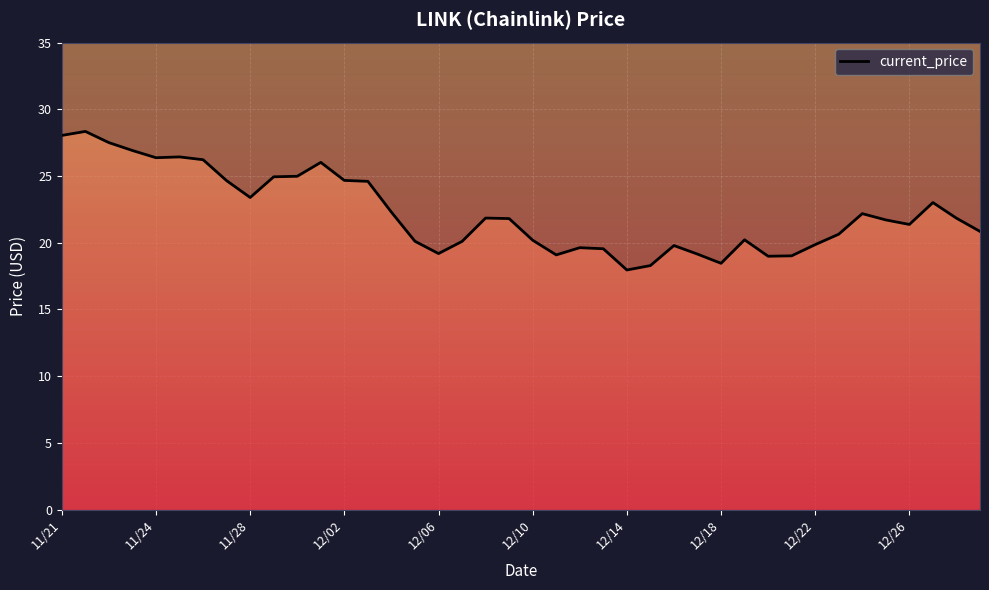

What is the difference between the maximum and minimum values?

10.4